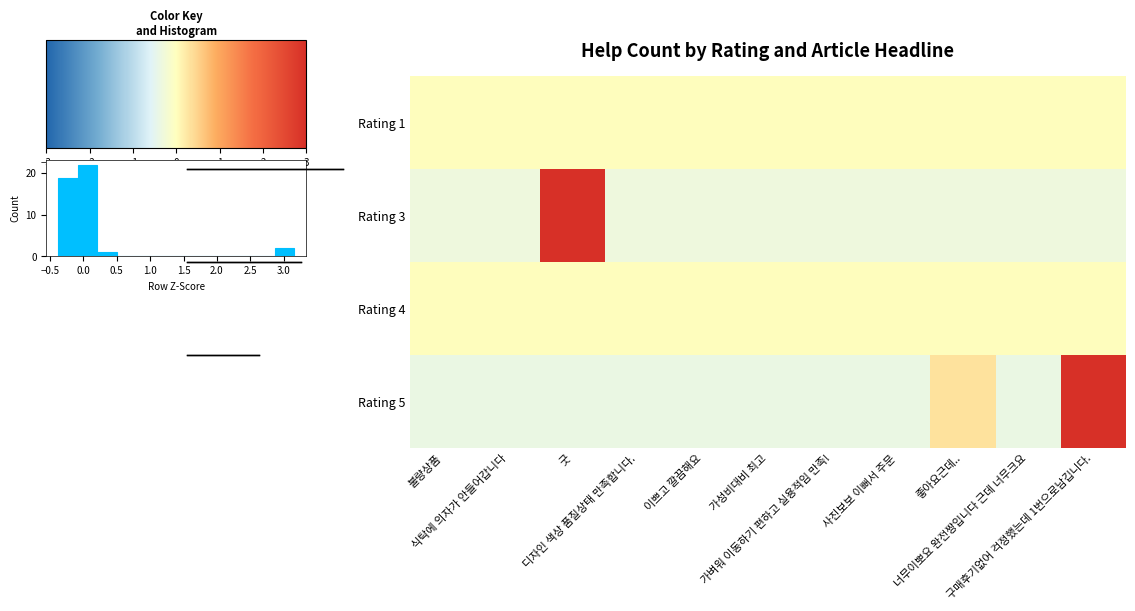

At which label is Rating 4 closest to 0?

불량상품